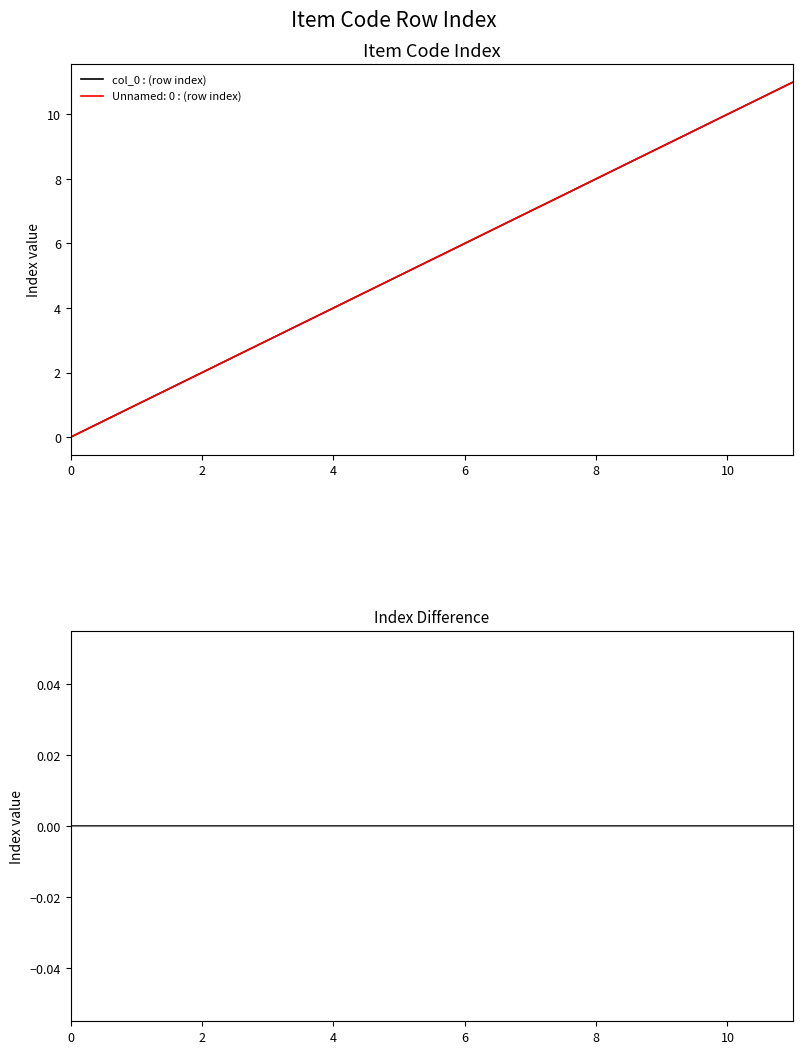

Is this an area chart (filled region under the line)?

No